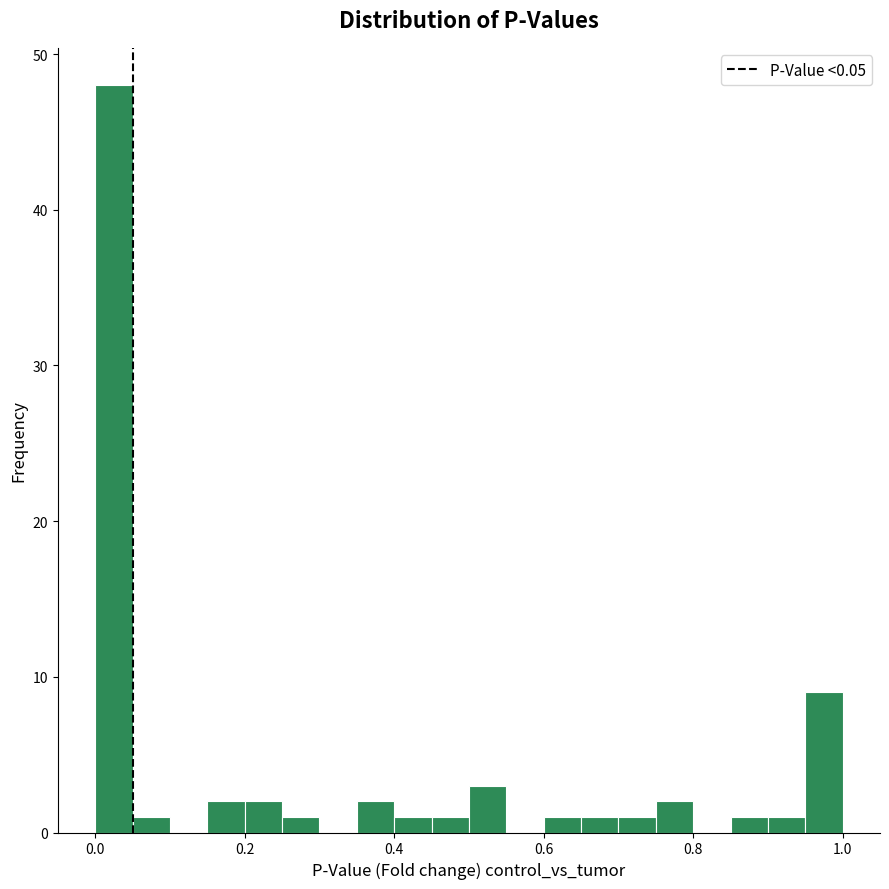

Around what value on the x-axis is the tallest bar? Give the approximate position of its centre, as read against the axis.

0.02